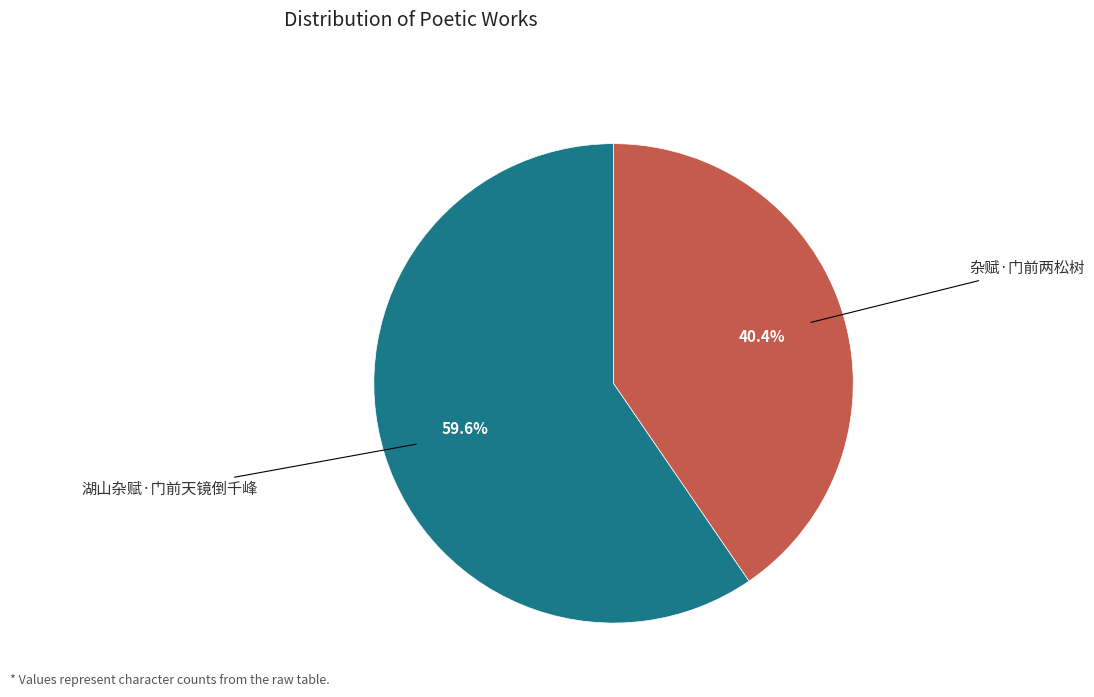

Does any single category account for the majority?

Yes